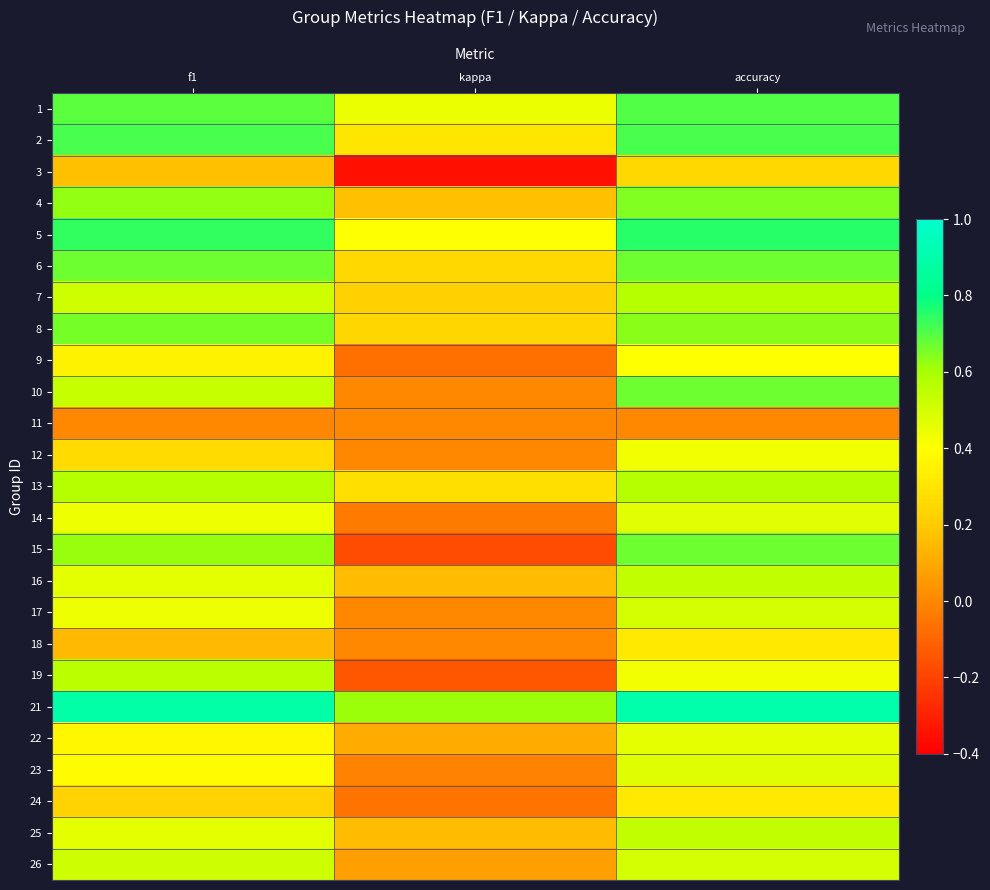

What is the maximum value shown in the chart?

0.9